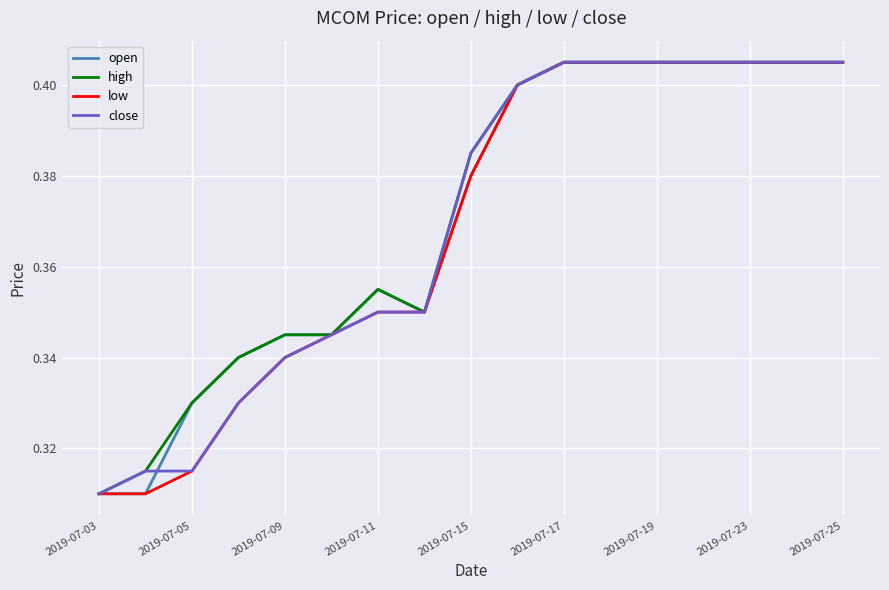

What is the value of the close point at the 6th from the left?

0.3